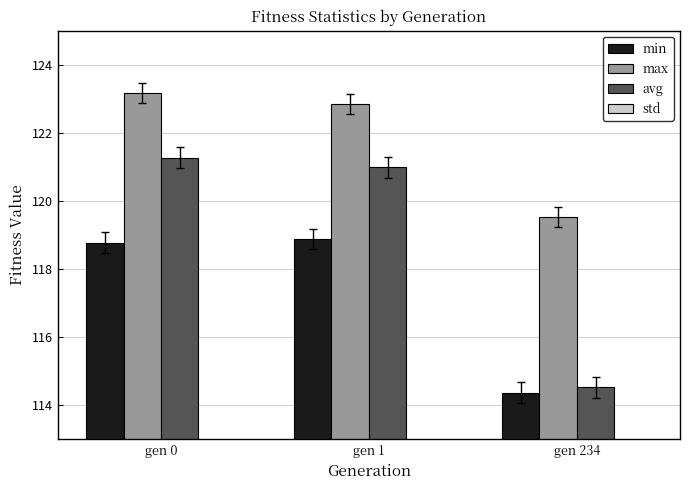

Is it true that min equals 164.4 at gen 0?

False